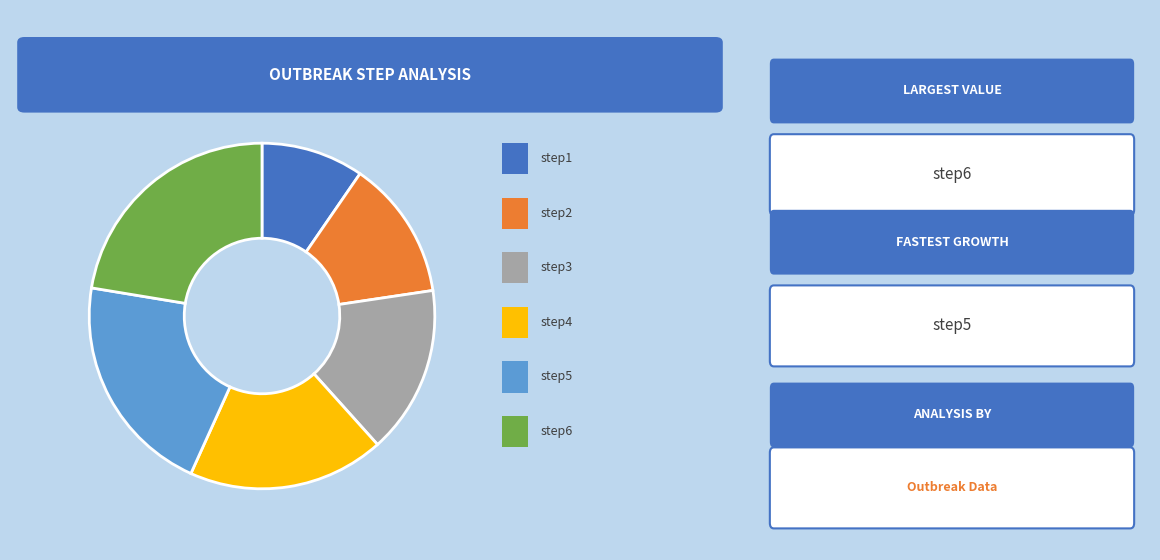

Is there a majority slice in this chart?

No